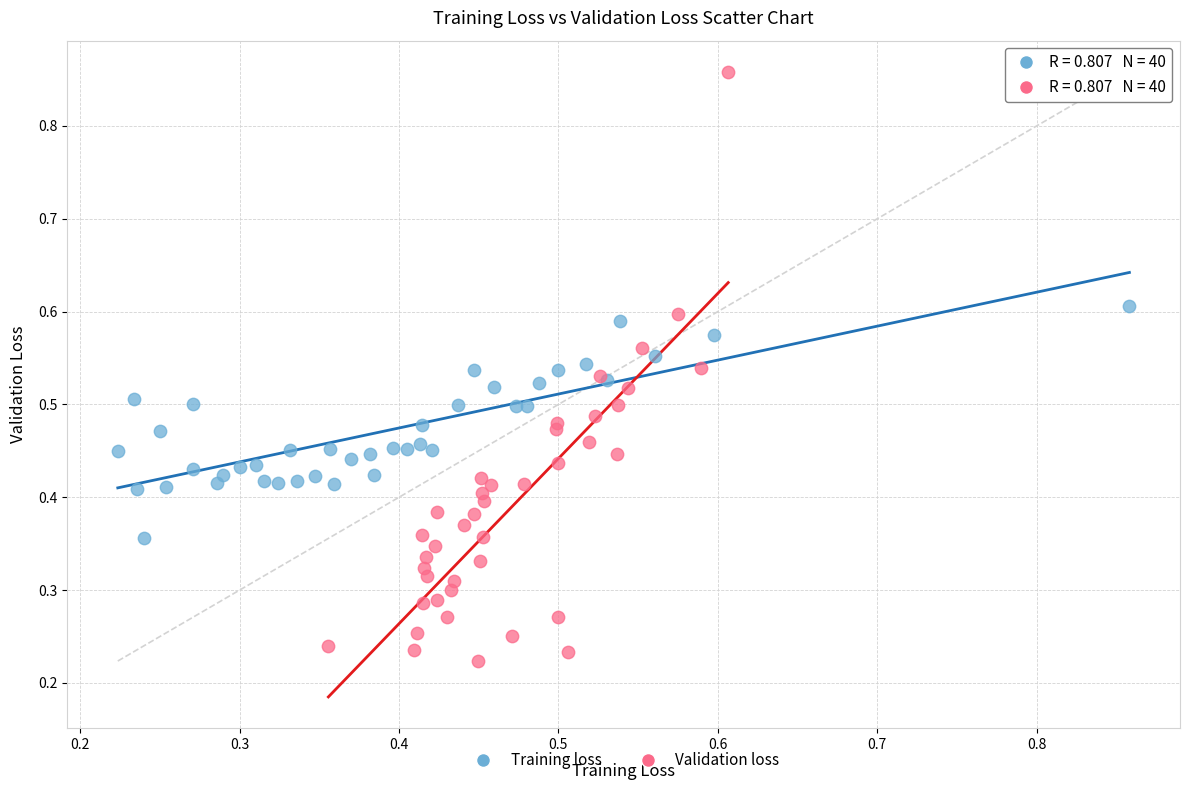

Which series reaches the maximum Y coordinate?

Validation loss